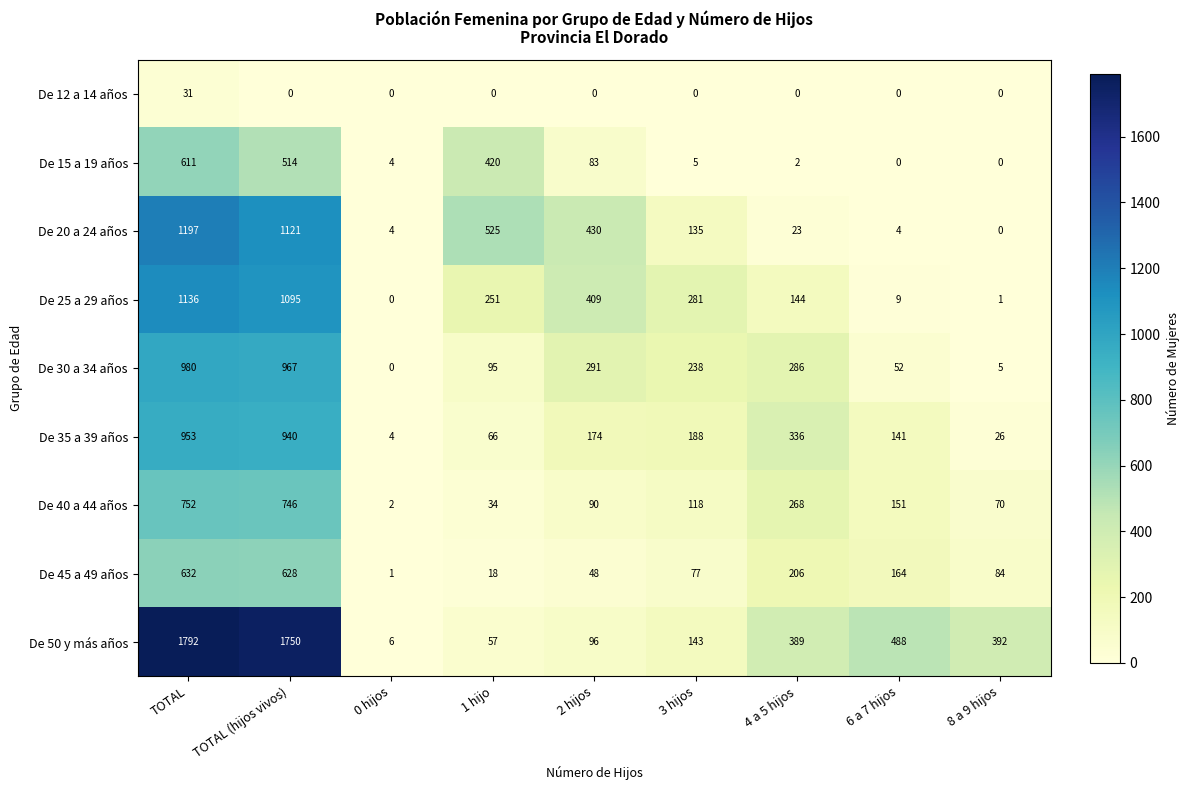

How many distinct data groups are displayed?

9